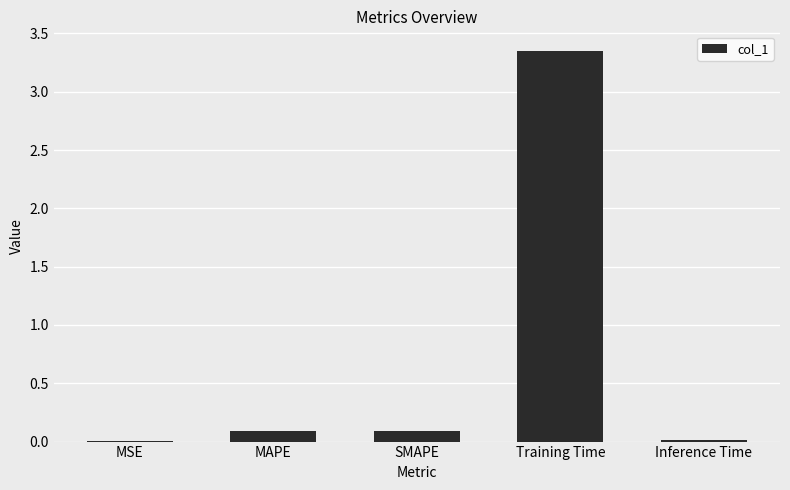

Which has a higher value, Inference Time or SMAPE?

SMAPE